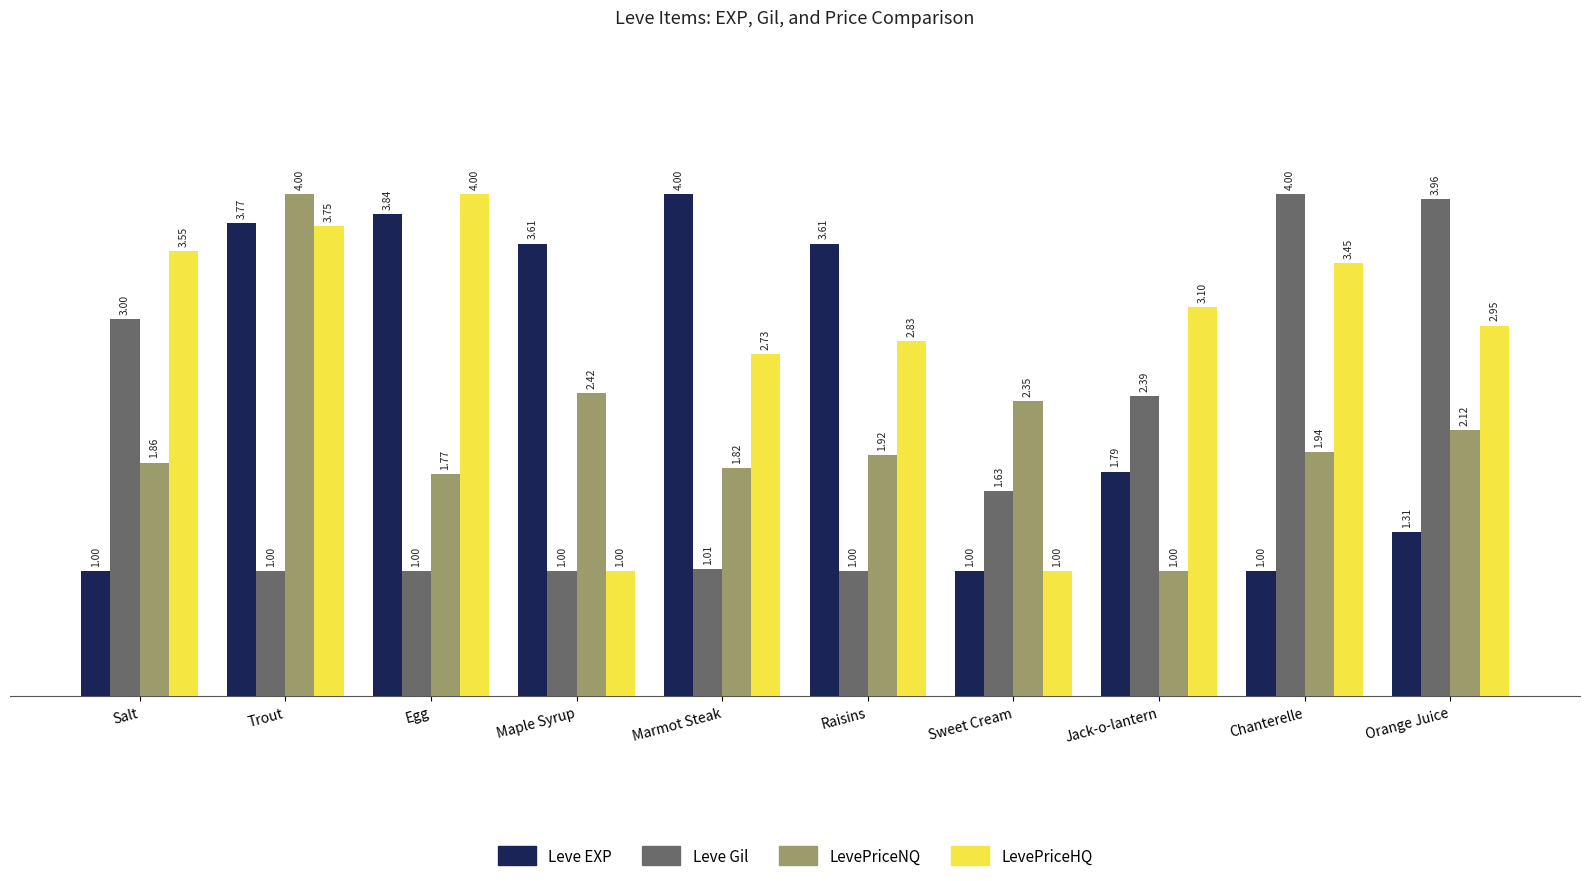

True or false: Leve Gil has a value of 1.6 at Maple Syrup.

False